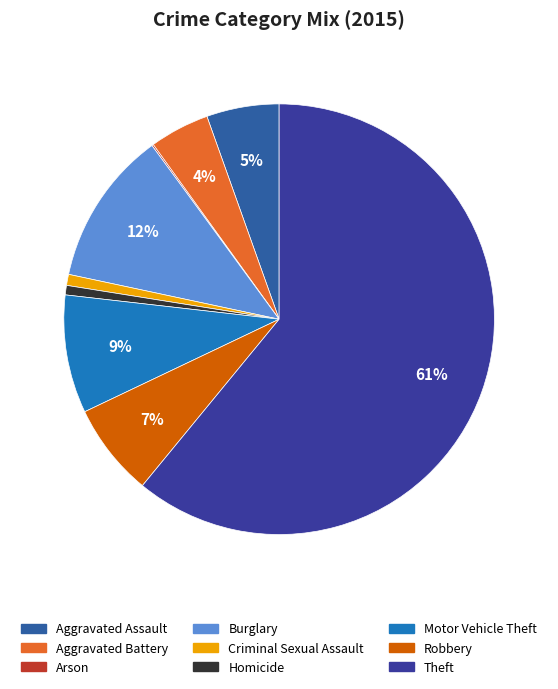

What is the total percentage of Burglary and Aggravated Assault?

17.0%